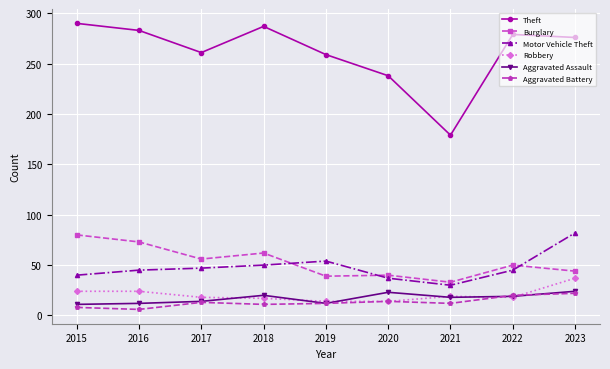

Which series has the largest range (max minus min)?

Theft